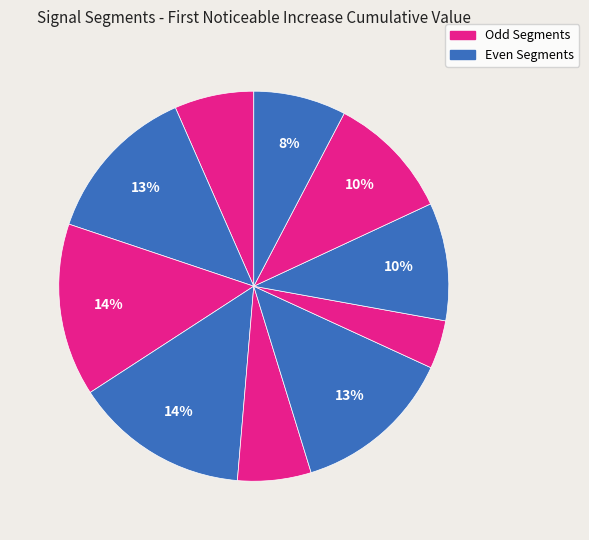

Rank the categories by value from highest to lowest.

signal segment 4, signal segment 3, signal segment 6, signal segment 2, signal segment 9, signal segment 8, signal segment 10, signal segment 1, signal segment 5, signal segment 7